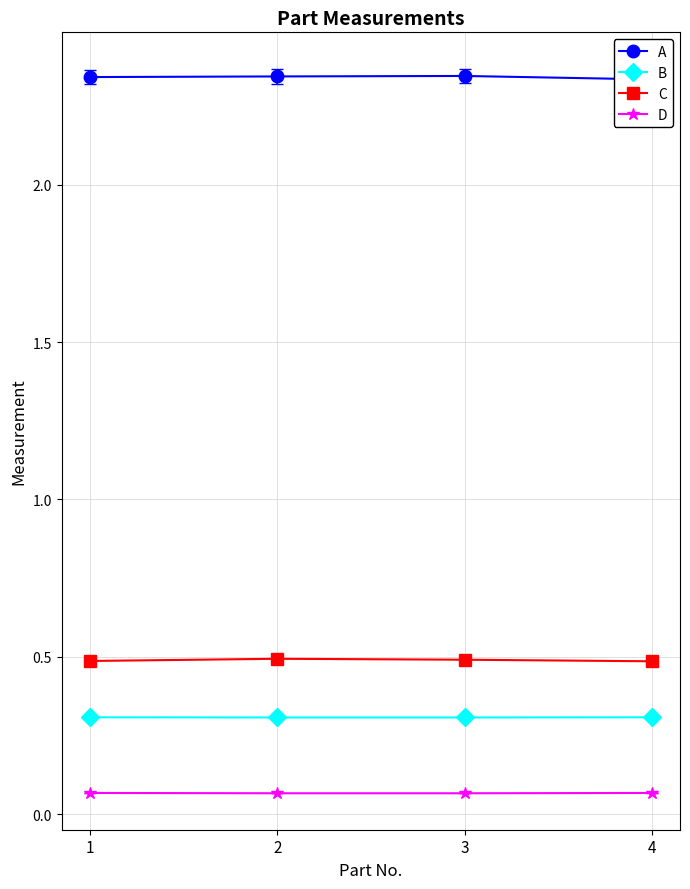

Rank the series by their maximum value, from highest to lowest.

A, C, B, D